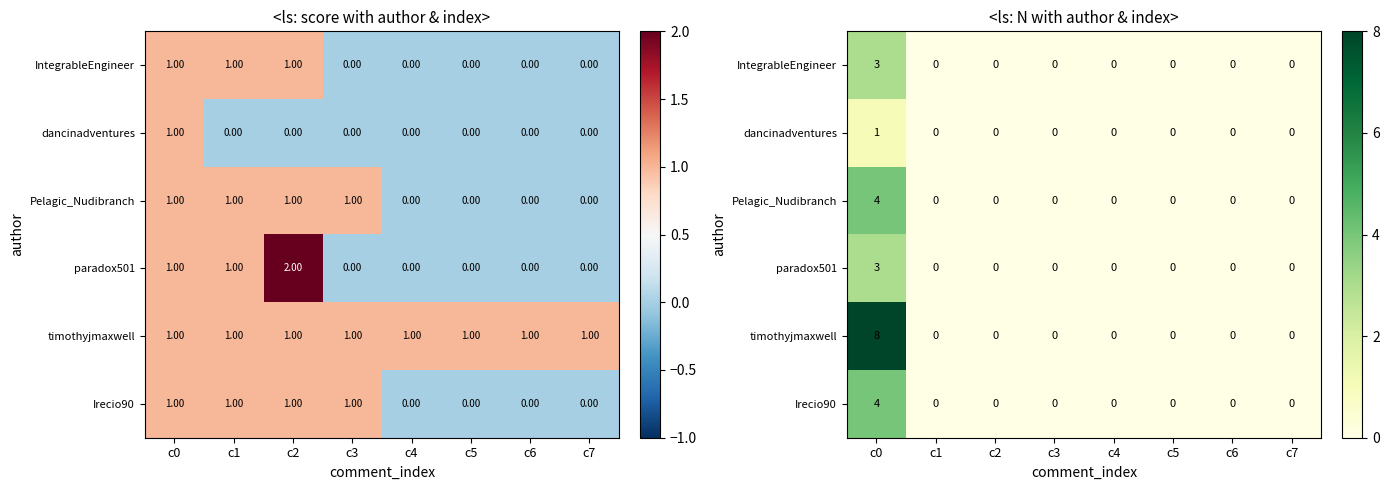

How many values in IntegrableEngineer are above zero?

1